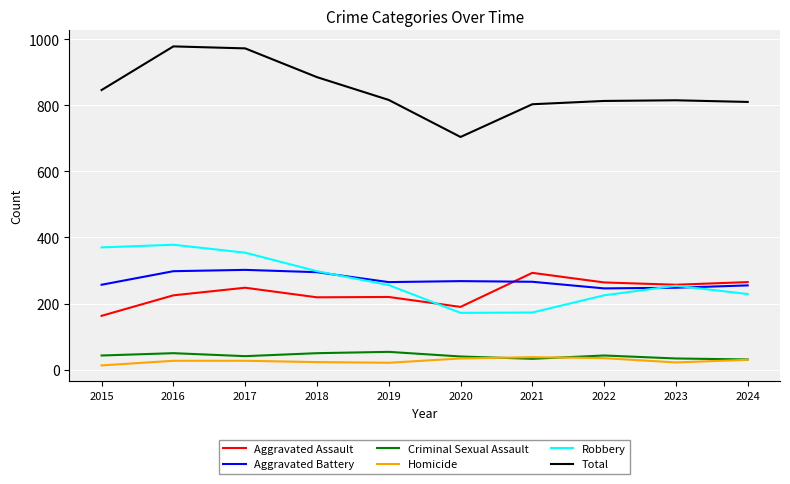

Is the value of Aggravated Battery at 2020 greater than the value of Robbery at 2016?

No